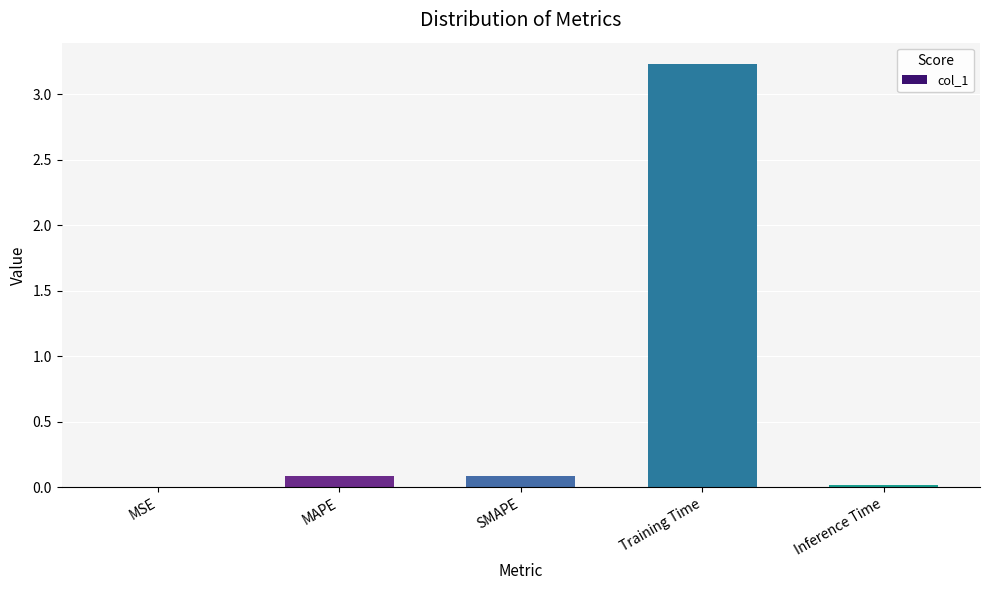

The chart shows a value of 1.7 at Training Time. True or false?

False